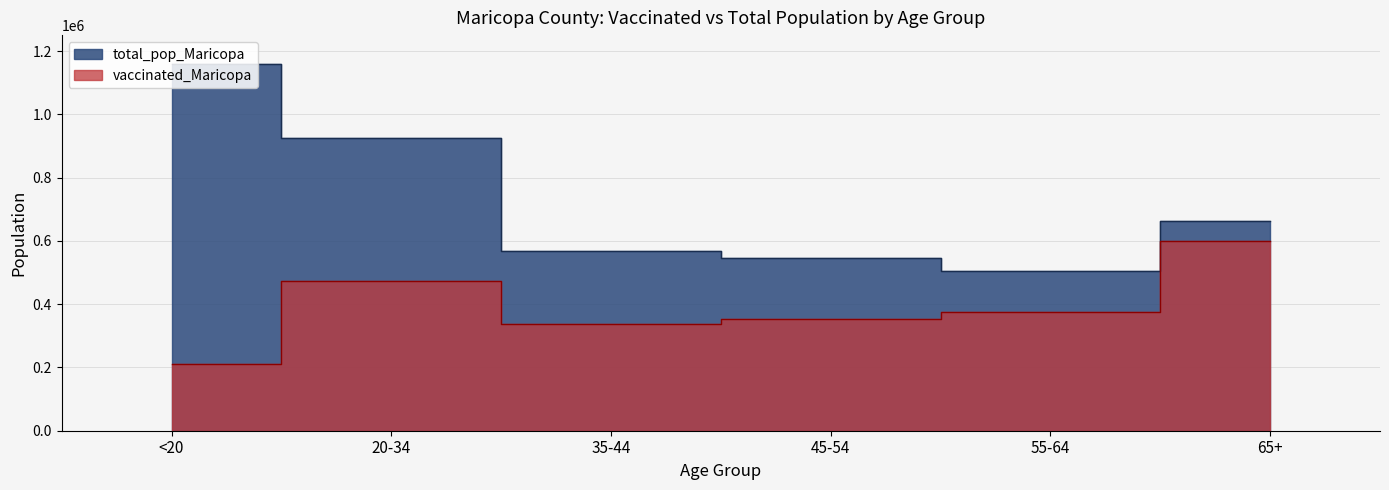

Where is the first local minimum for total_pop_Maricopa?

55-64